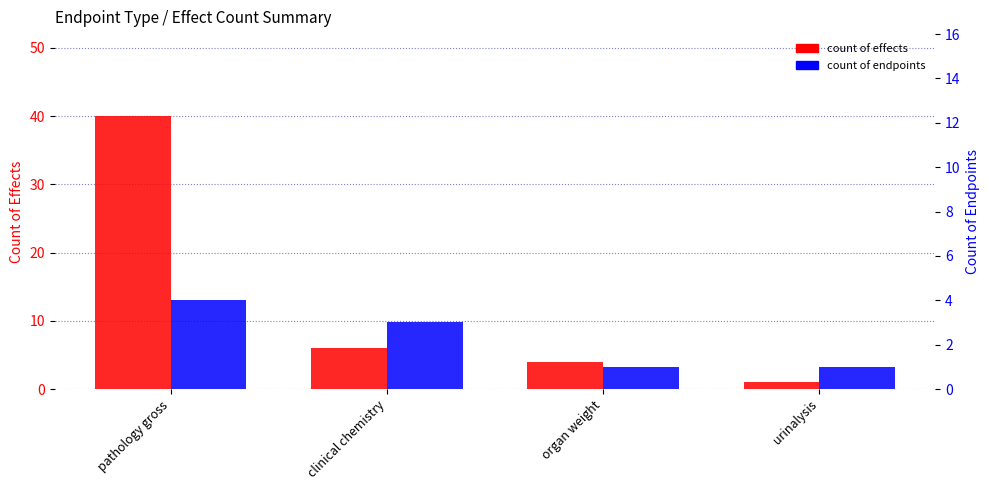

Which label corresponds to the smallest value in the chart?

urinalysis